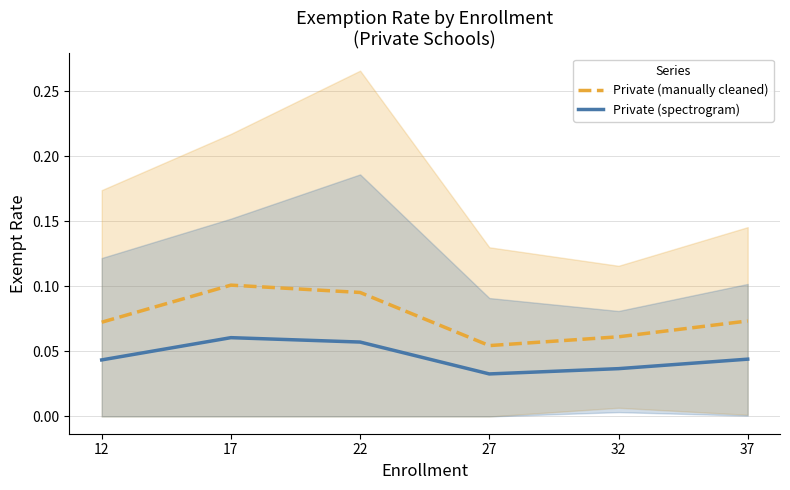

What value does the Private (manually cleaned) series have at 32?

0.1